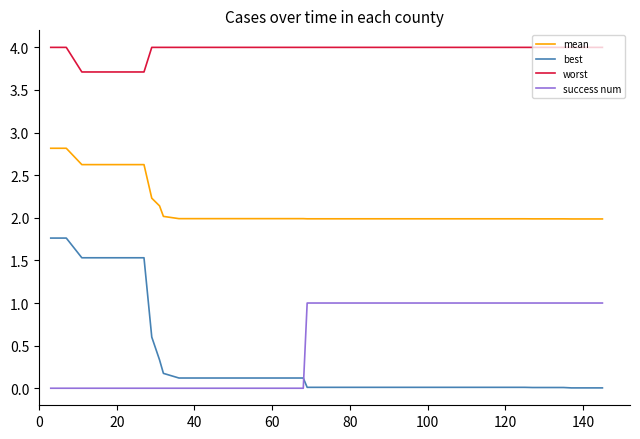

What is the greatest value displayed?

4.0